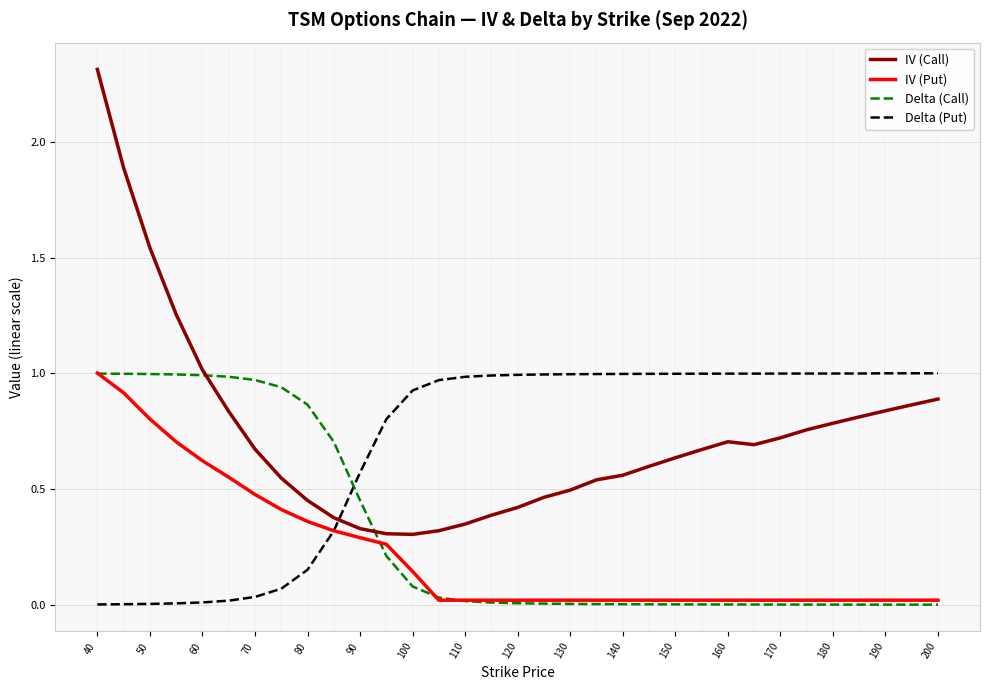

How many intersections are there between Delta (Put) and Delta (Call)?

1